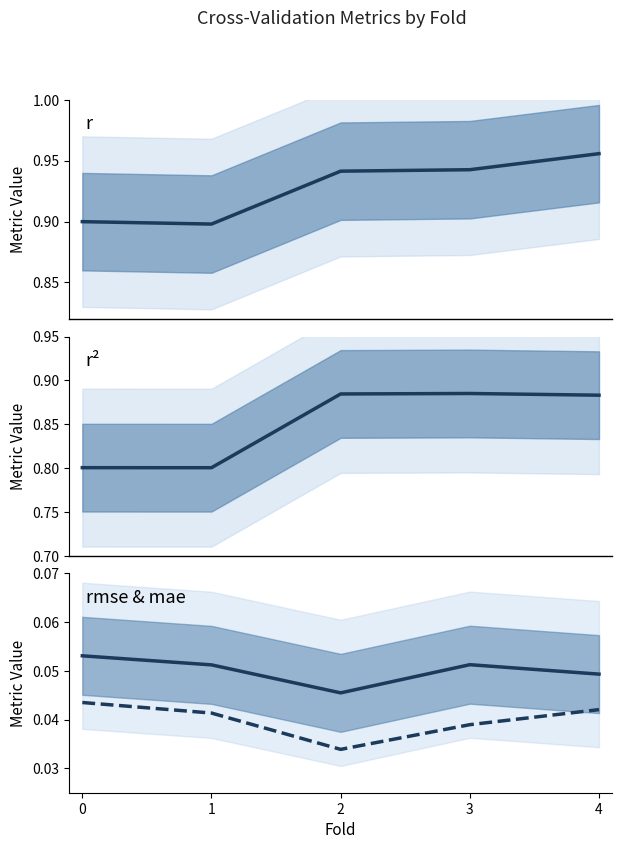

Rank the series at 0 from lowest to highest value.

mae, rmse, r2, r